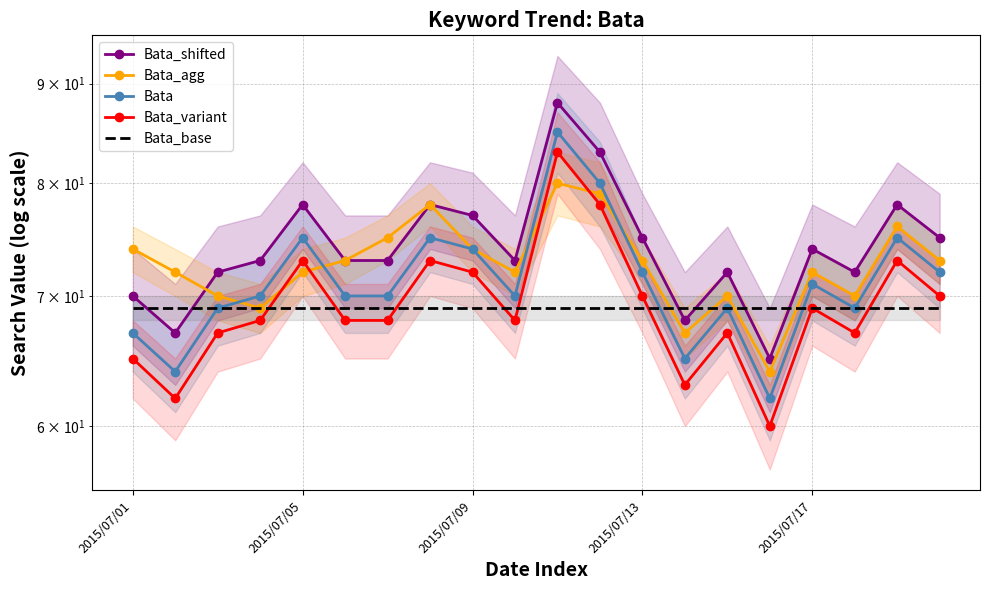

At which category is the sum across all series the highest?

10